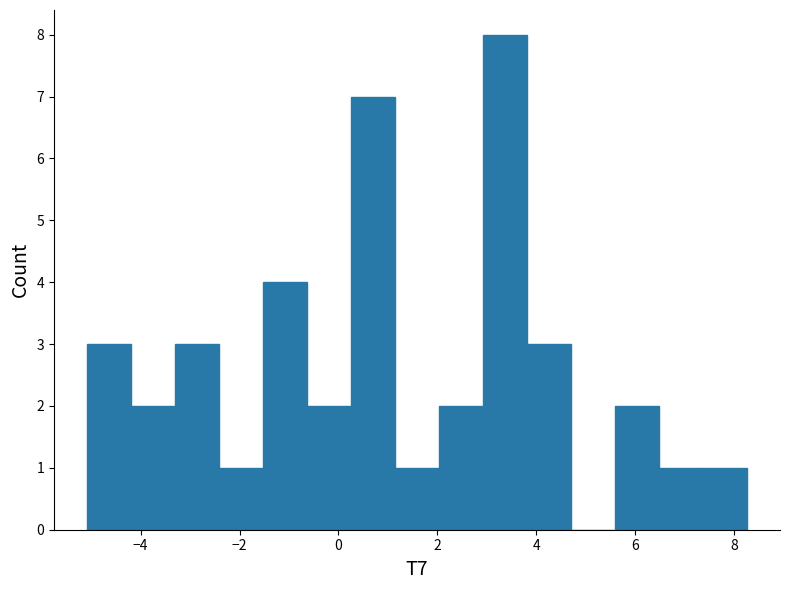

Reading left to right, transcribe this chart: for each bar, give the range it covers on the x-axis and its height. Neither the bar edges nor the heights are printed on the chart, so give them approximately, as read against the axes.

-5.0 to -4.2: 3
-4.2 to -3.4: 2
-3.4 to -2.4: 3
-2.4 to -1.6: 1
-1.6 to -0.6: 4
-0.6 to 0.2: 2
0.2 to 1.2: 7
1.2 to 2.0: 1
2.0 to 3.0: 2
3.0 to 3.8: 8
3.8 to 4.6: 3
4.6 to 5.6: 0
5.6 to 6.4: 2
6.4 to 7.4: 1
7.4 to 8.2: 1